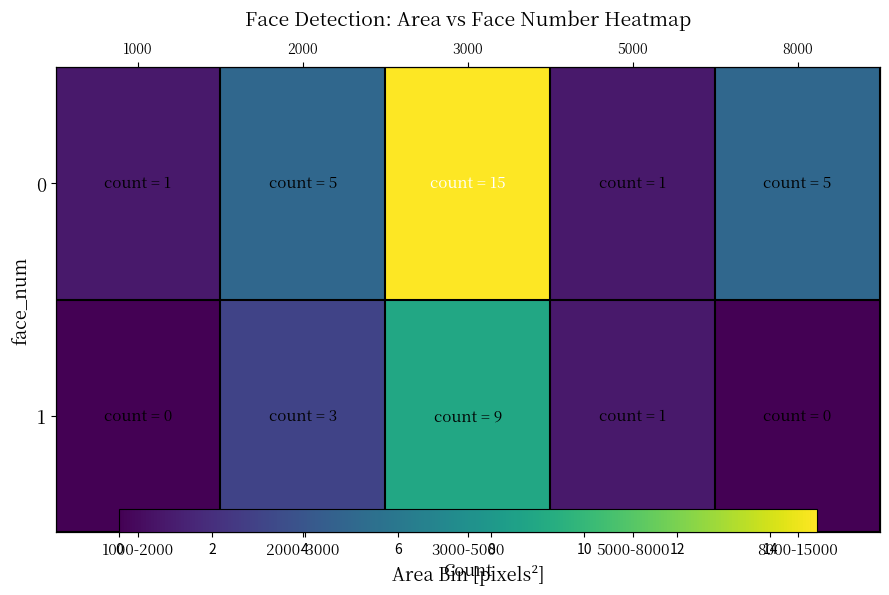

What is the maximum value shown in the chart?

15